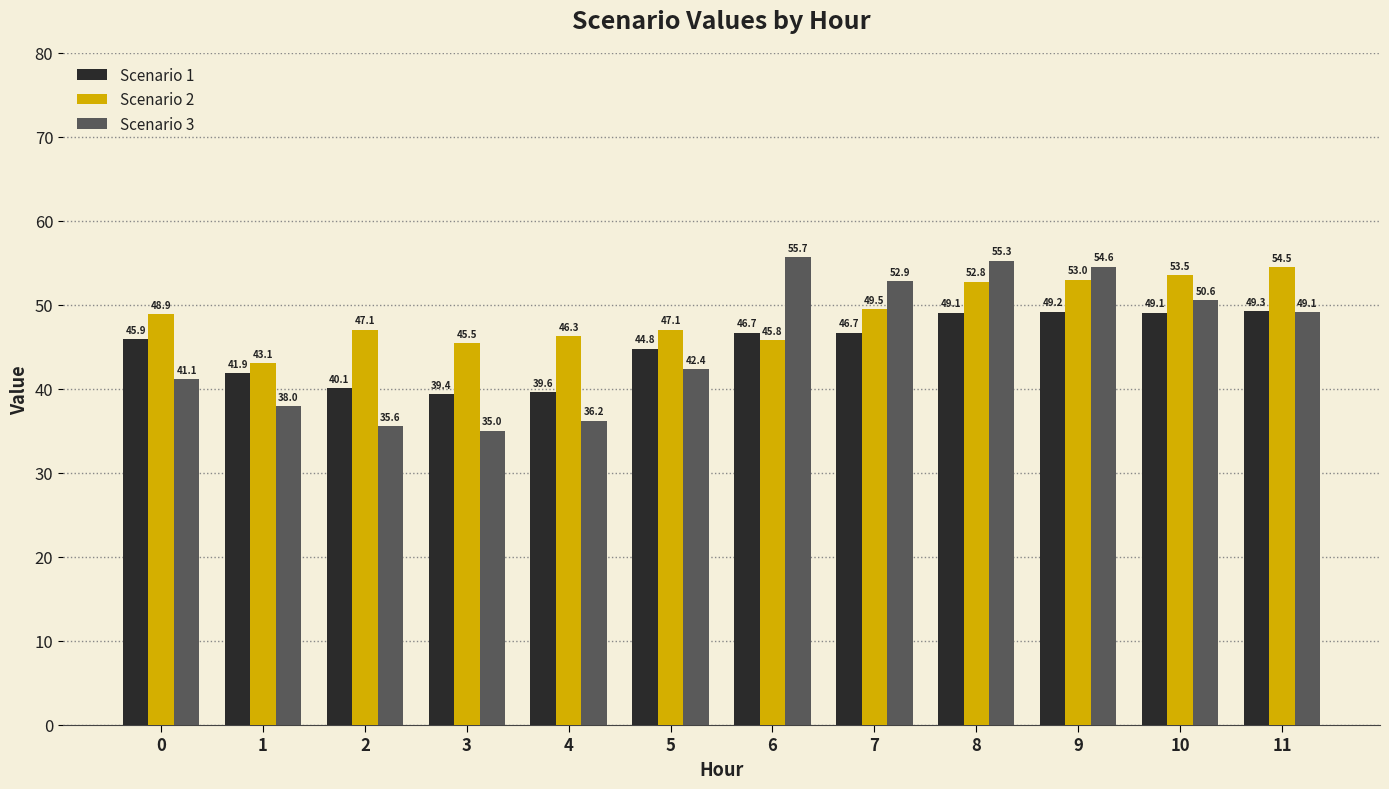

How many data points in Scenario 1 are above 46?

6